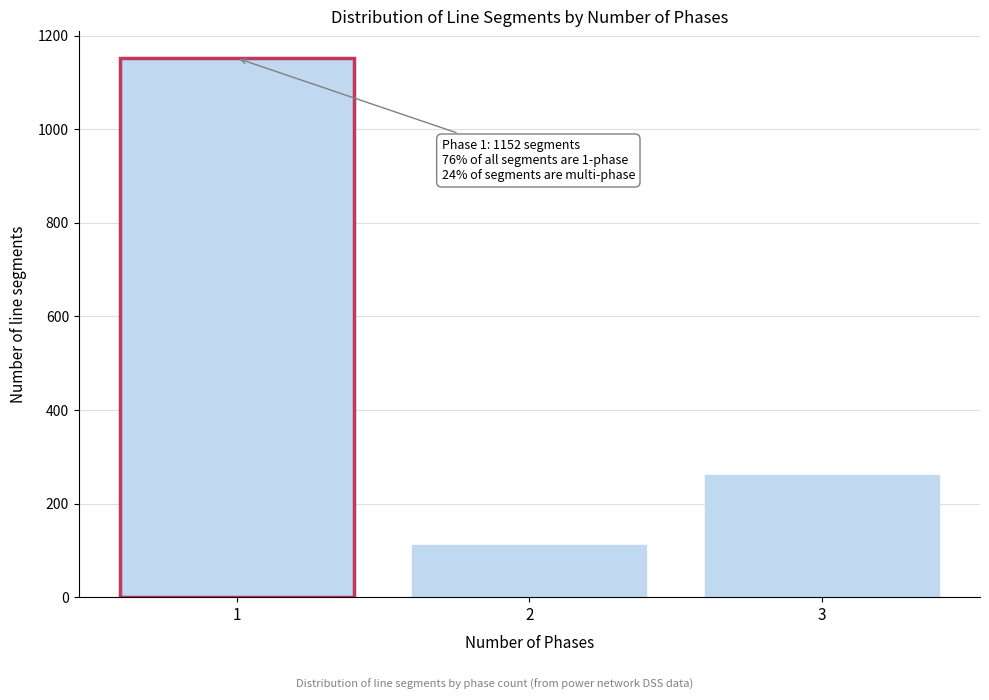

Reading left to right, list all the values displayed in this chart.

1152	112	260